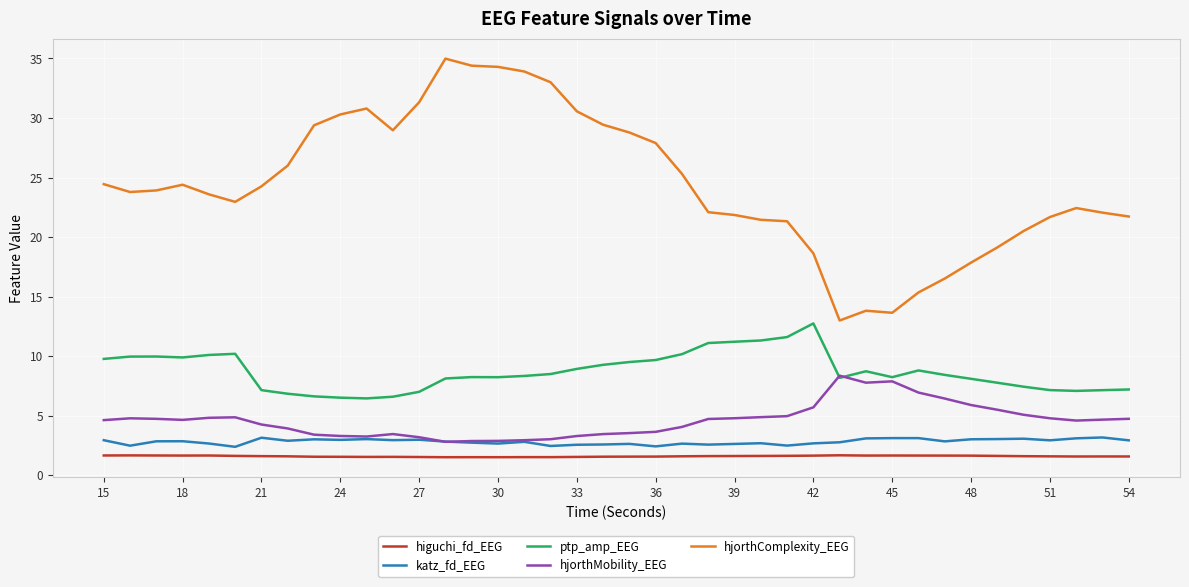

What are all the series names shown in the legend?

higuchi_fd_EEG, katz_fd_EEG, ptp_amp_EEG, hjorthMobility_EEG, hjorthComplexity_EEG